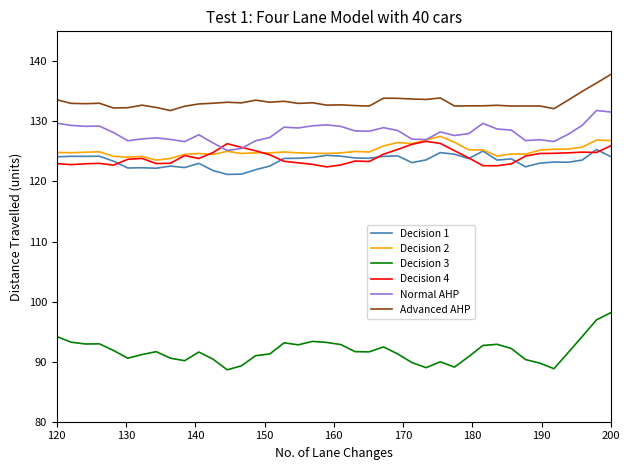

What is the maximum value for Decision 1?

125.3